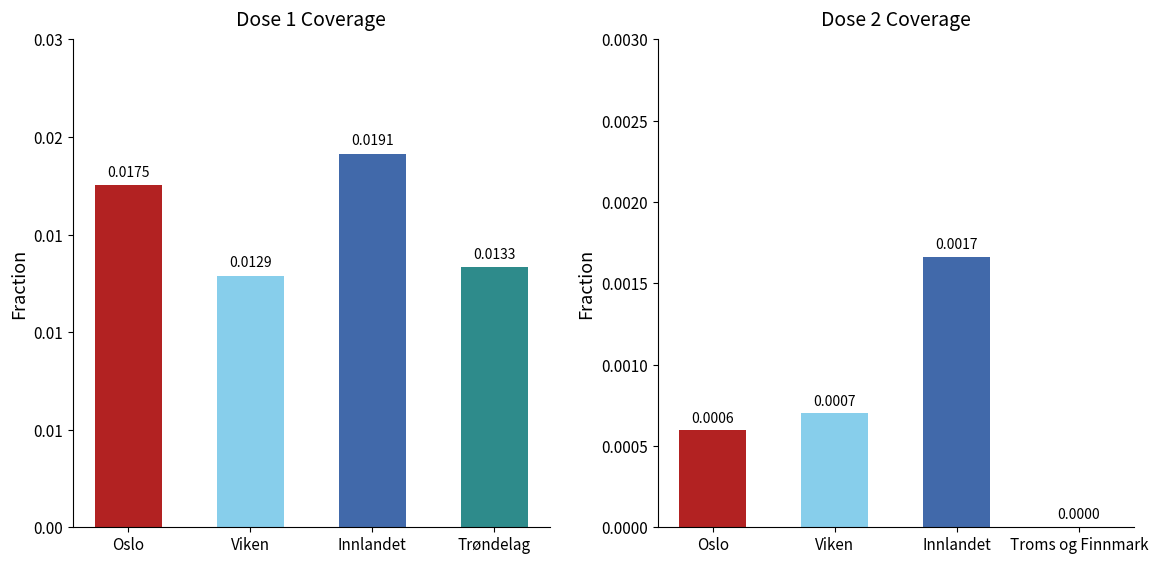

Count the number of data series in this chart.

2